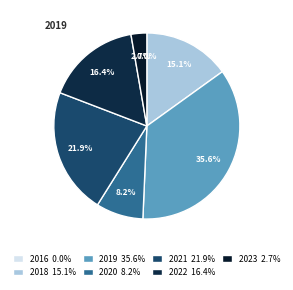

To the nearest percent, what percentage of the pie is 2023?

3%